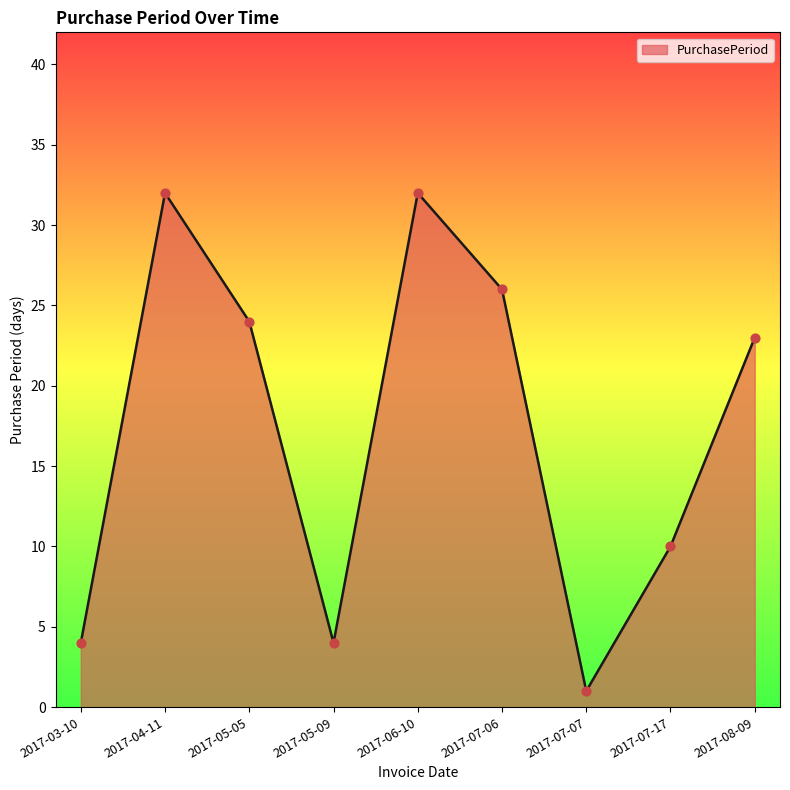

What is the change in value from 2017-05-09 to 2017-06-10?

+28